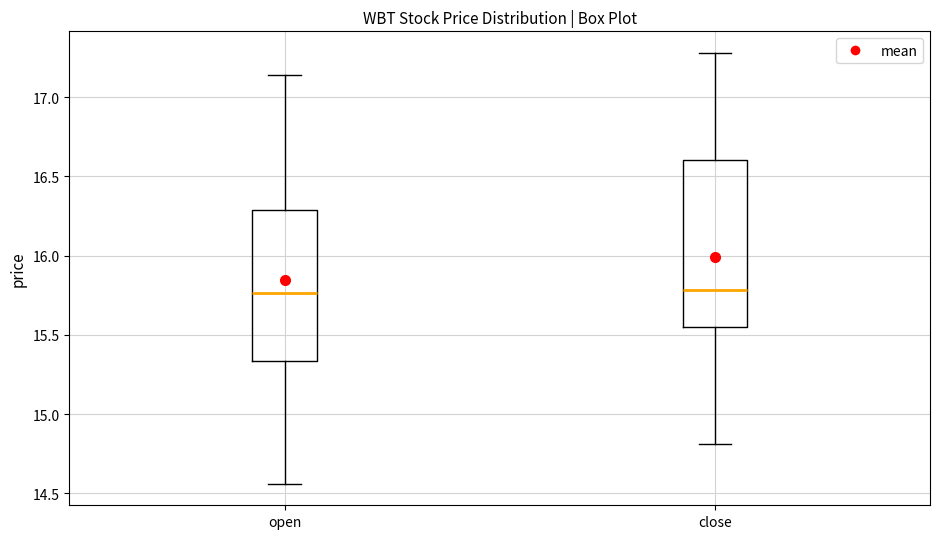

Reading left to right, read every box against the y-axis: the position of its median line, the range the box covers, and the ends of its whiskers. The values are not printed on the chart, so give them approximately, as read against the axis.

open: median 15.75, box 15.35 to 16.30, whiskers 14.55 to 17.15
close: median 15.80, box 15.55 to 16.60, whiskers 14.80 to 17.30